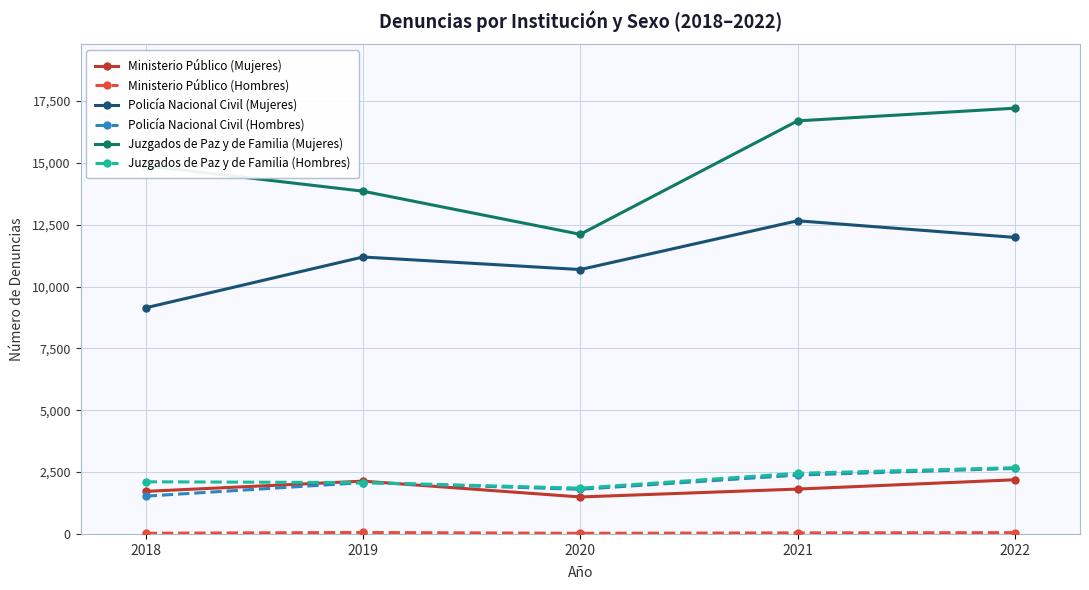

Does the chart display data point markers on the line(s)?

Yes